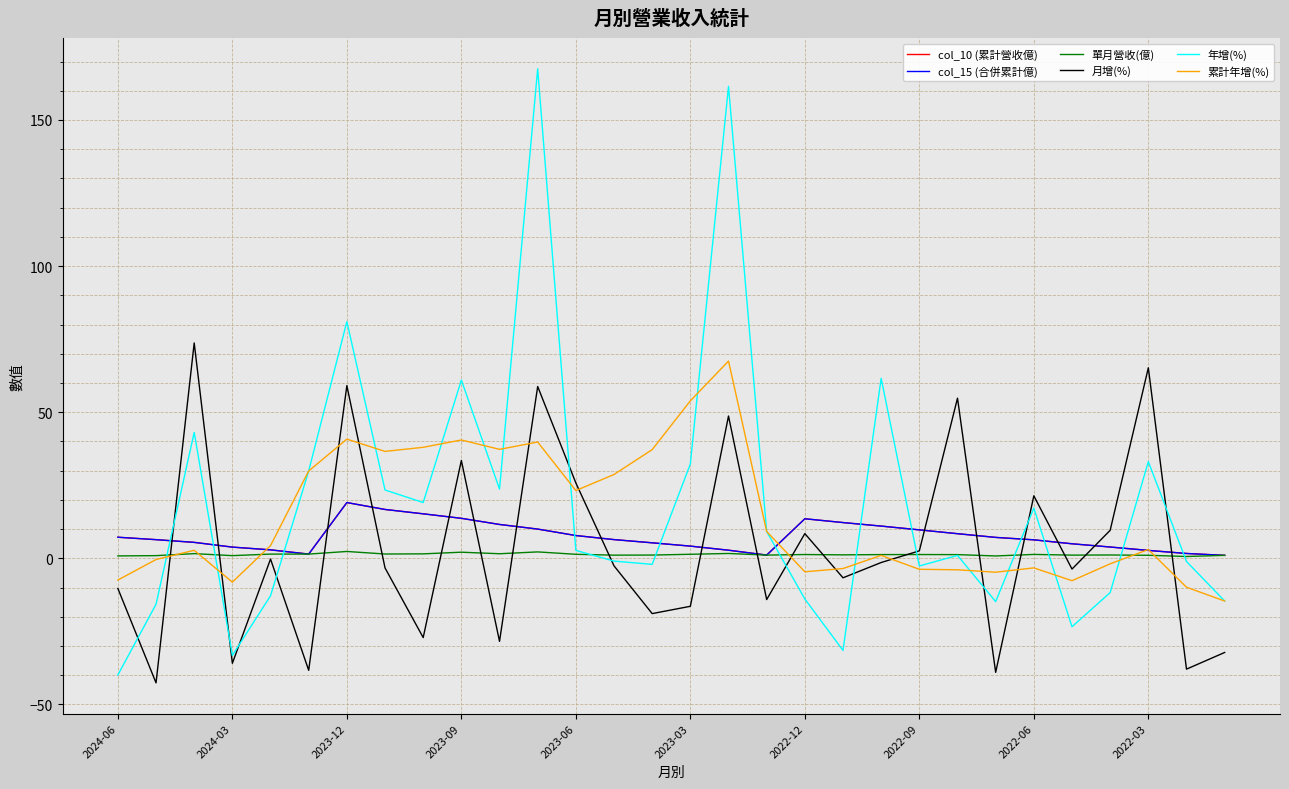

What is the smallest value displayed?

-42.6